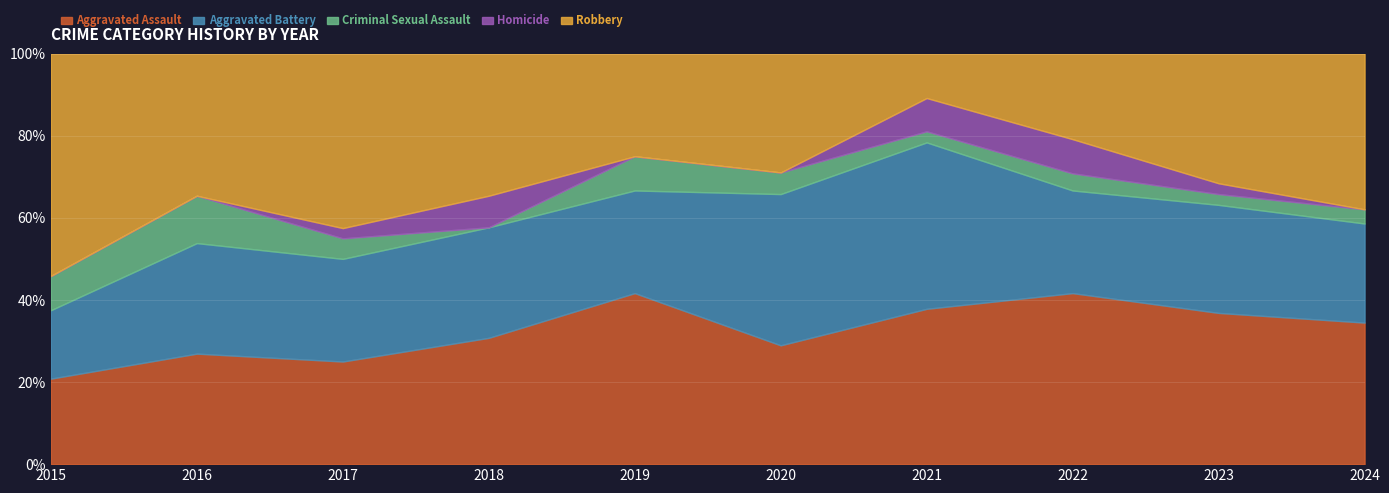

What are all the series names shown in the legend?

Aggravated Assault, Aggravated Battery, Criminal Sexual Assault, Homicide, Robbery